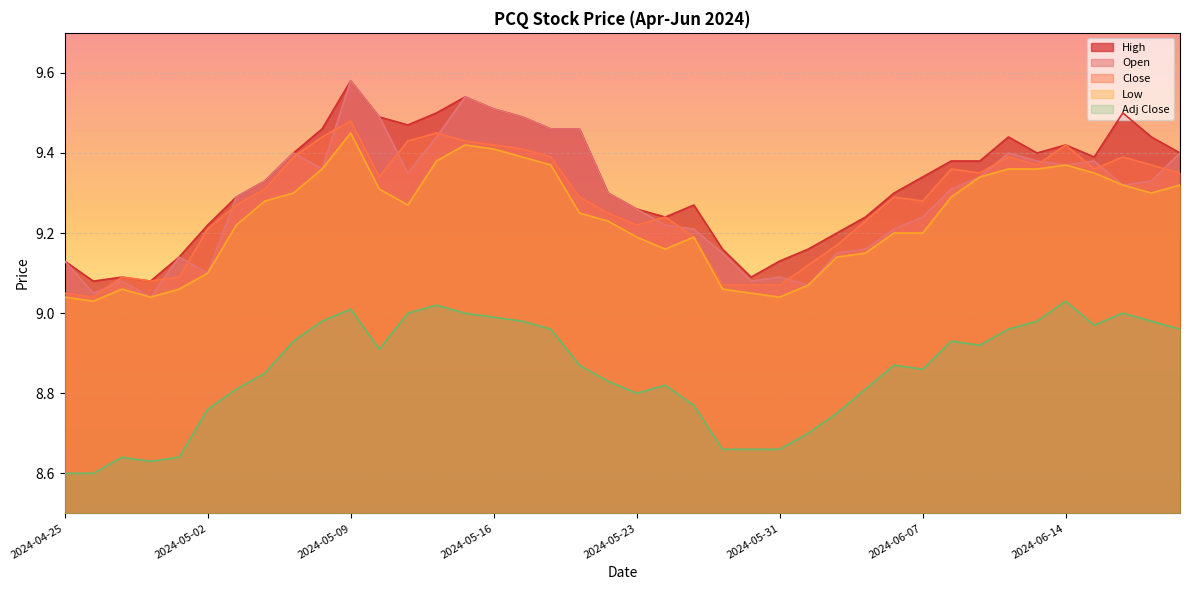

What is the maximum value for Close?

9.5